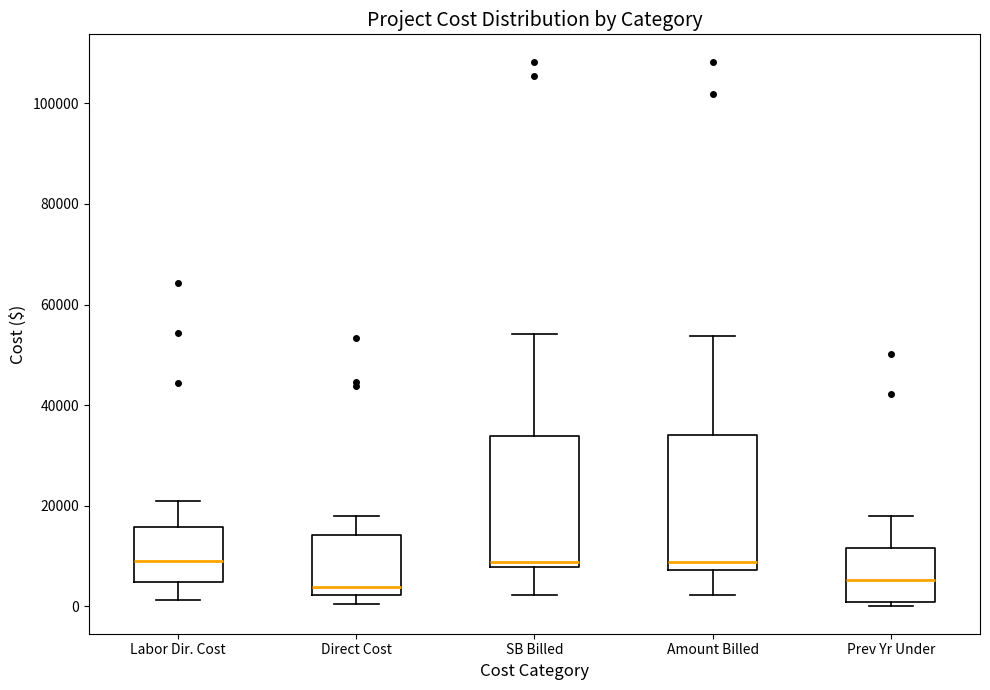

Where does the lower whisker of the box for Amount Billed end on the y-axis? The values are not printed on the chart, so give them approximately, as read against the axis.

2000